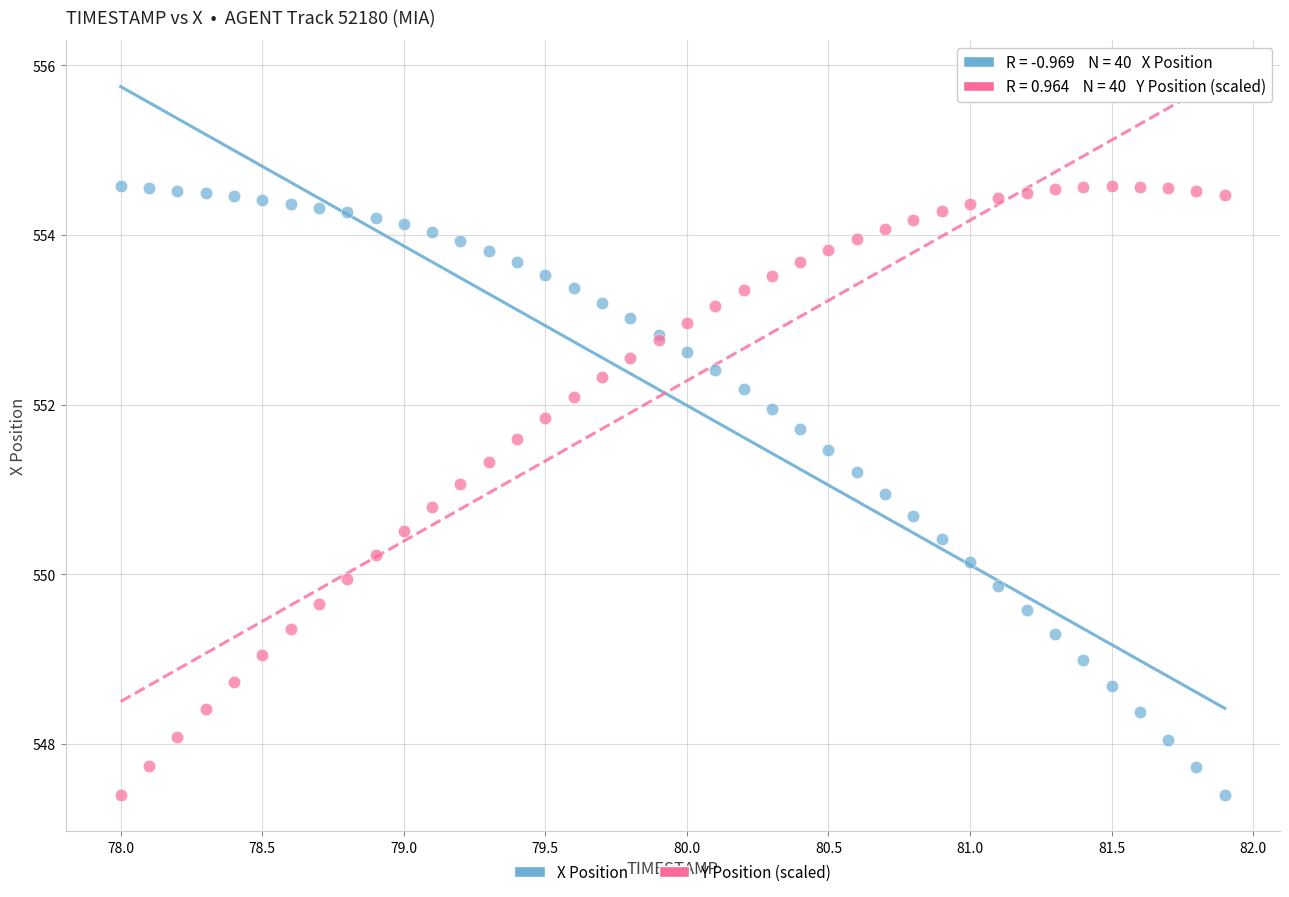

What is the X range (max minus min) for the scatter plot?

3.9